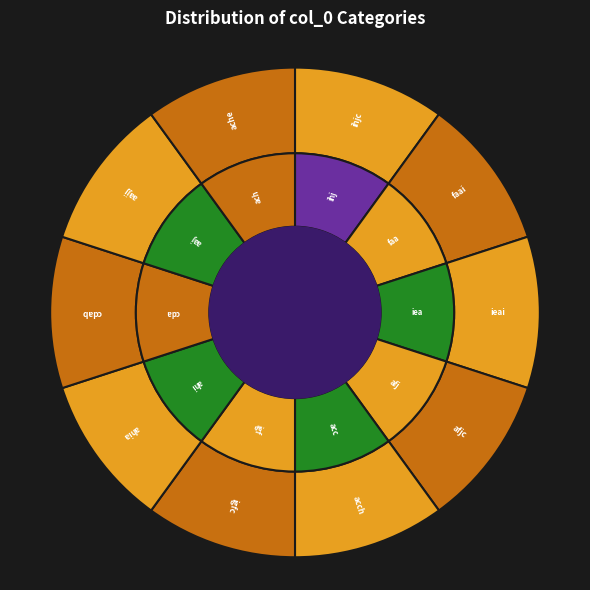

The igfc slice represents 10% of the pie. True or false?

True